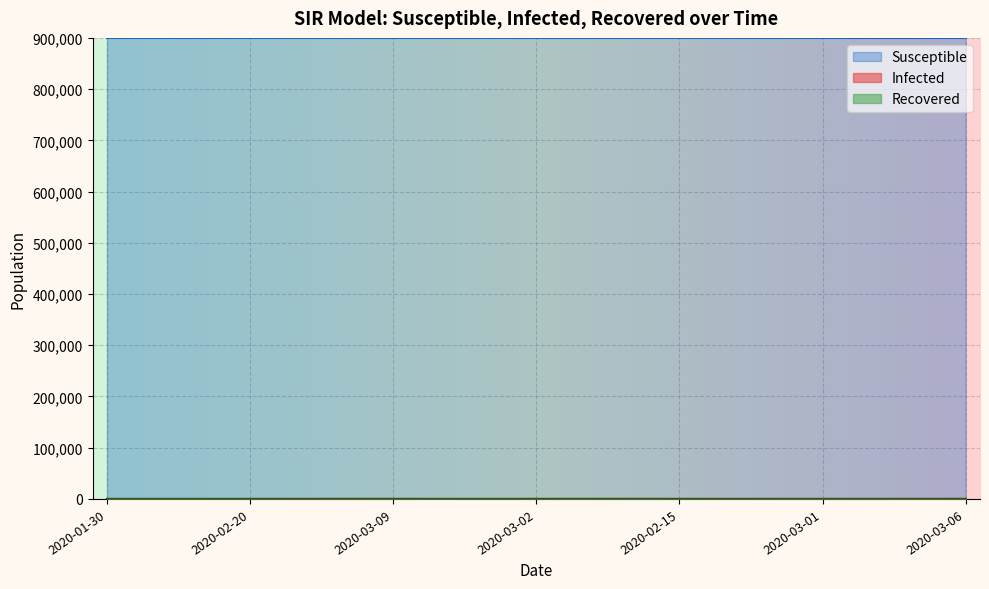

What is the label of the 12th point from the left?

2020-03-08